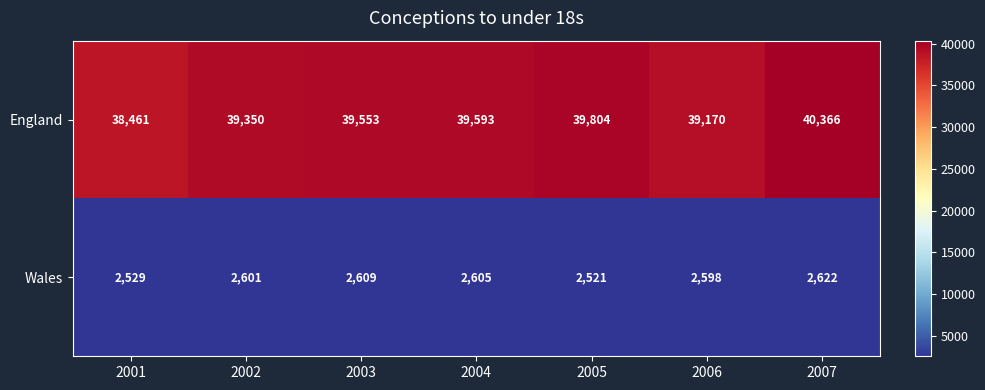

At which category is the sum across all series the highest?

2007